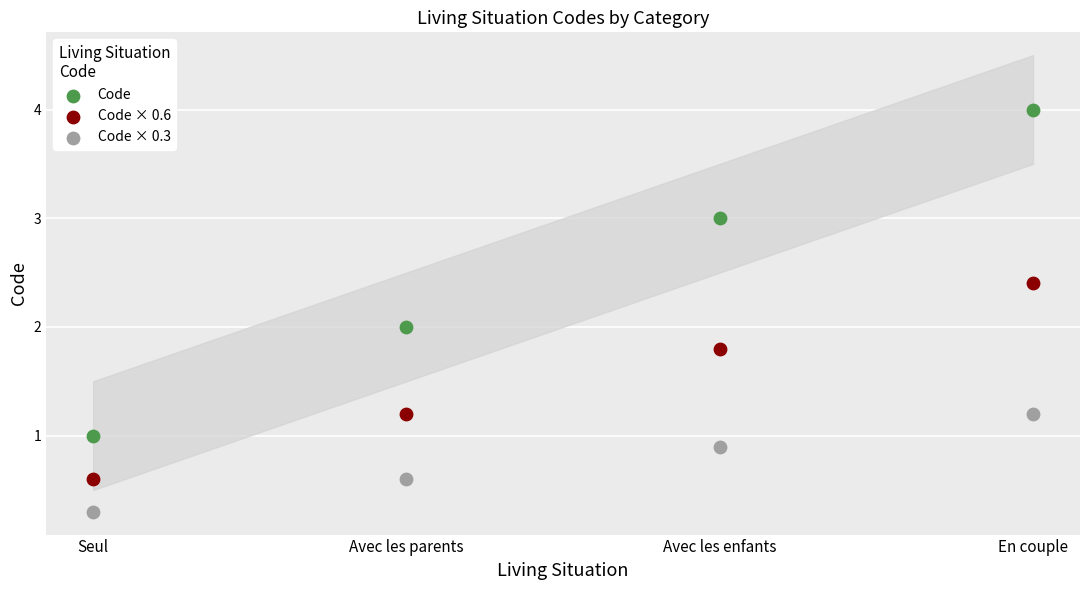

What are all the series names shown in the legend?

Code, Code × 0.6, Code × 0.3